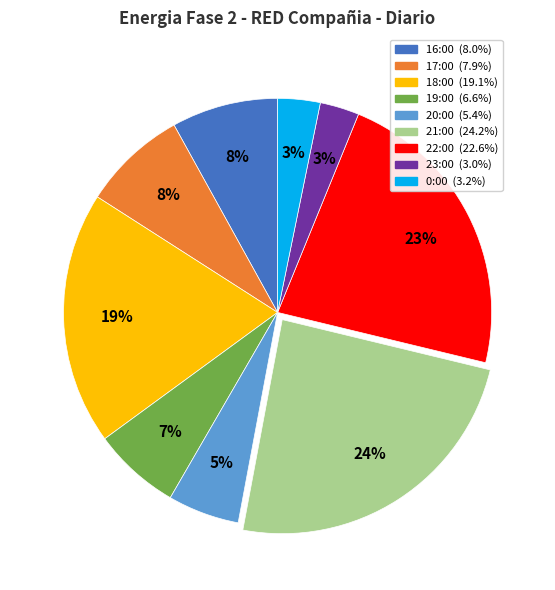

What percentage is the 17:00 slice, to the nearest percent?

8%